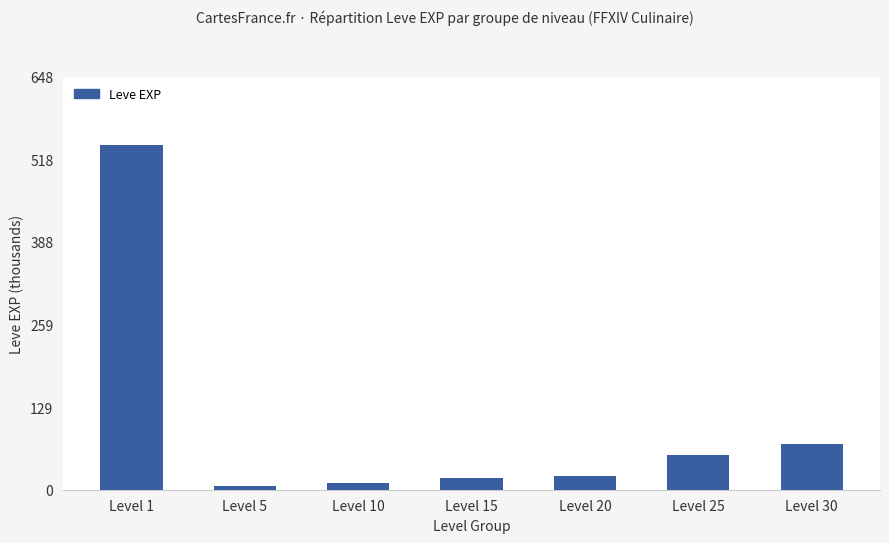

The value at Level 30 is 72. True or false?

True